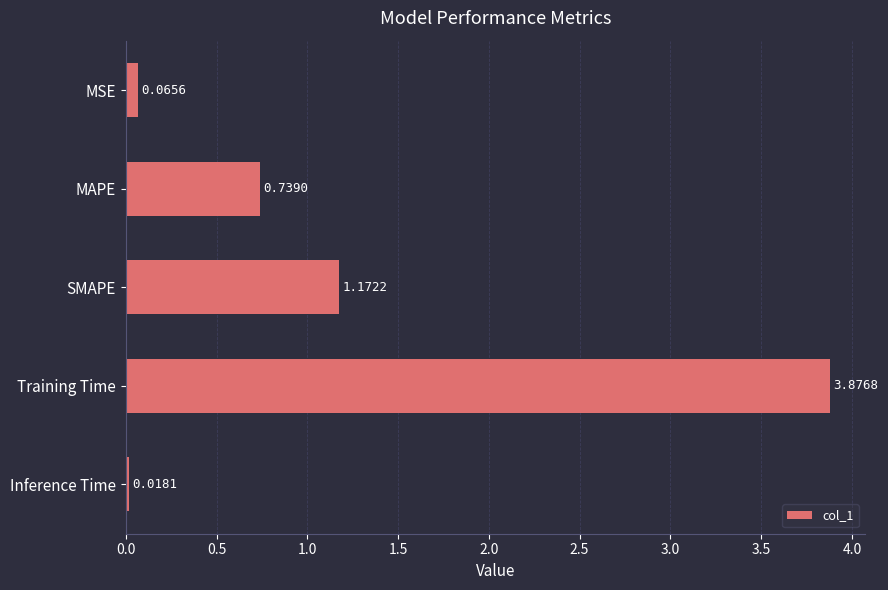

Where is the data nearest to the value 1?

SMAPE